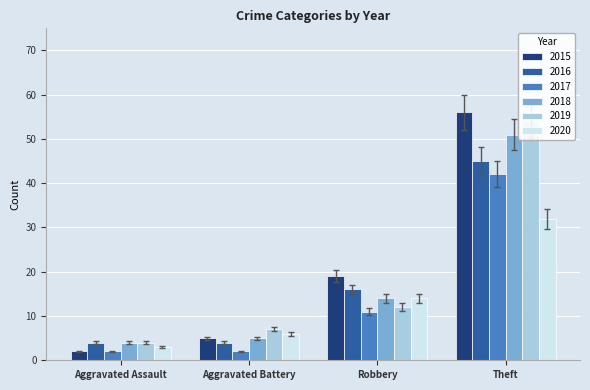

What is the sum of the 2018 values at Aggravated Assault and Theft?

51.1